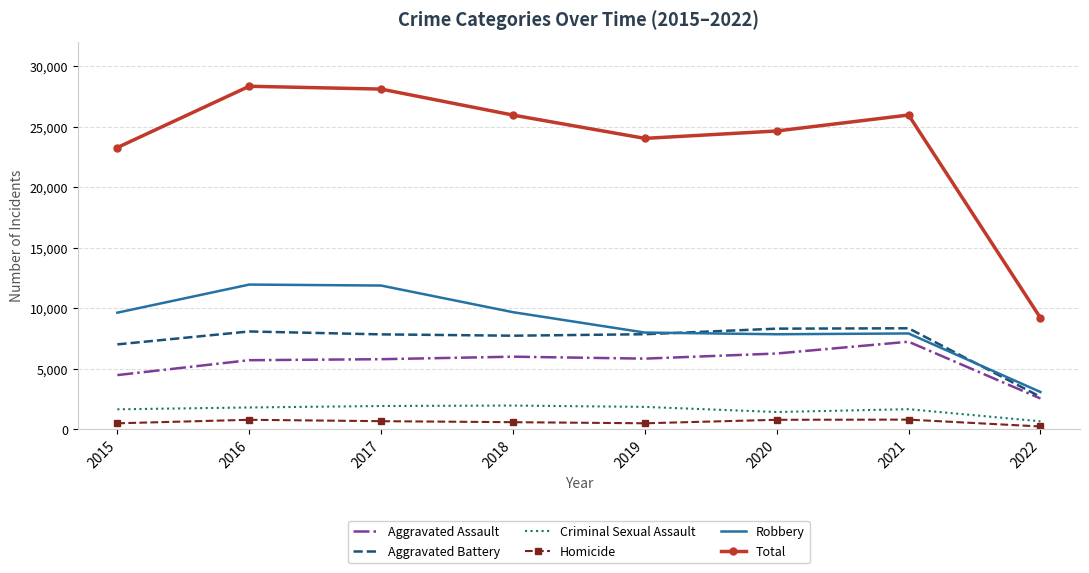

Which series has the largest total across all categories?

Total